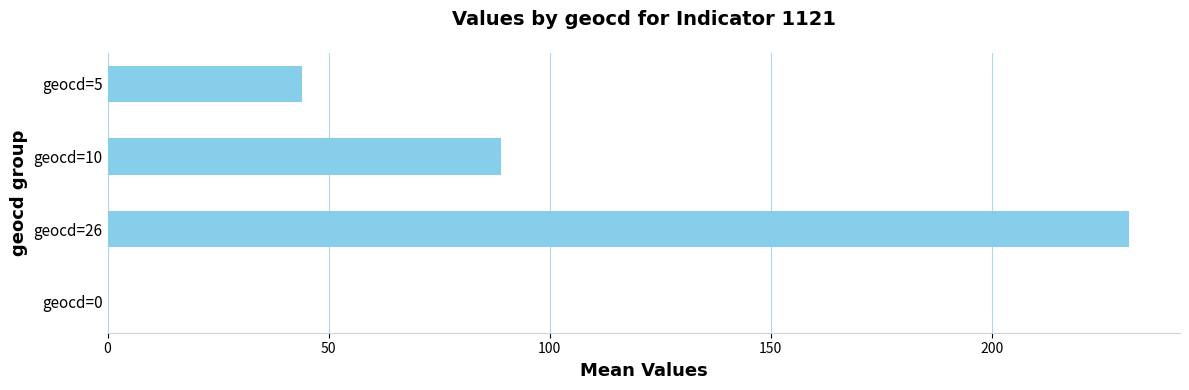

What is the approximate value at geocd=26, to the nearest 5?

230